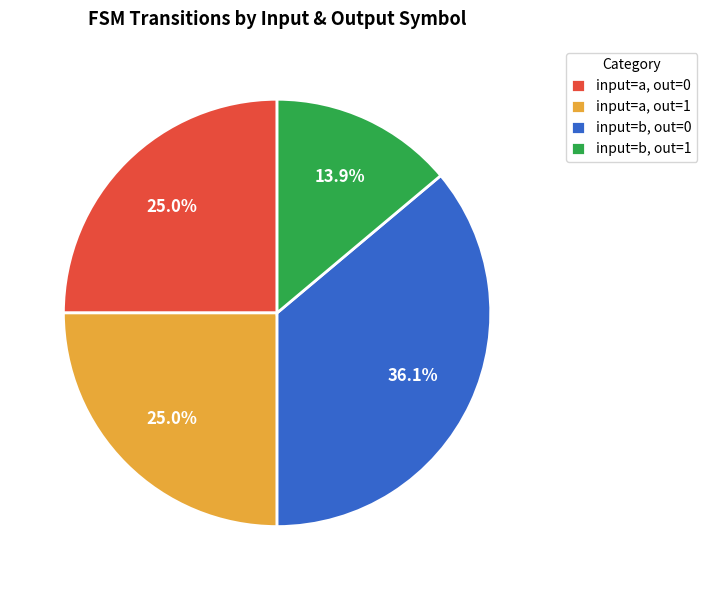

How many segments does this pie chart have?

4